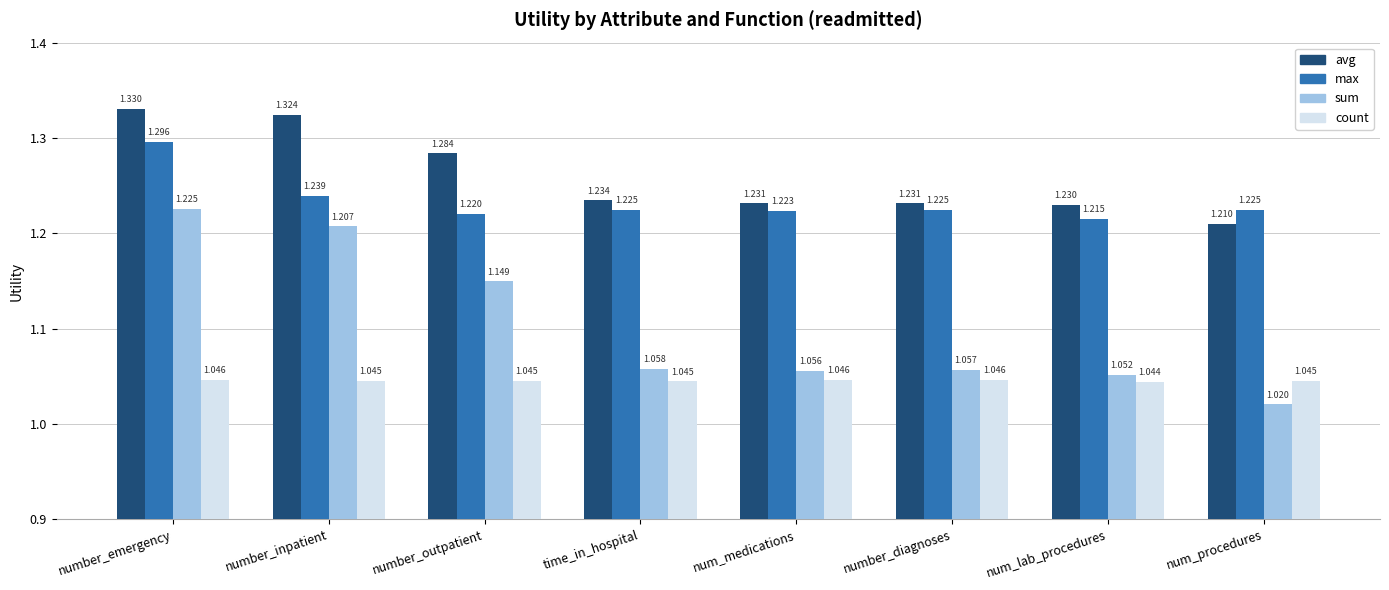

Rank the series by their maximum value, from highest to lowest.

avg, max, sum, count